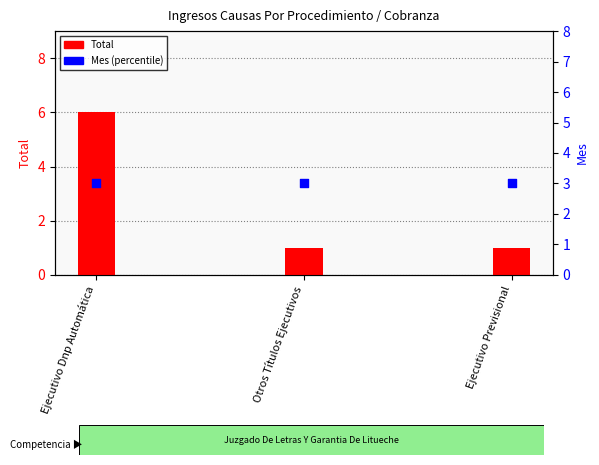

What are all the series names shown in the legend?

Total, Mes